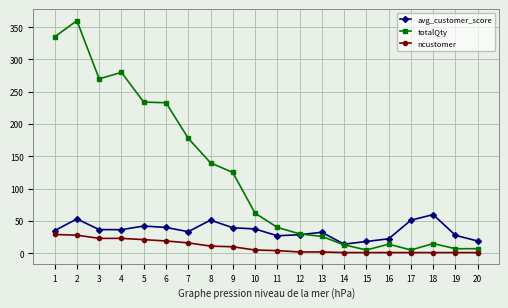

Which series has the largest total across all categories?

totalQty